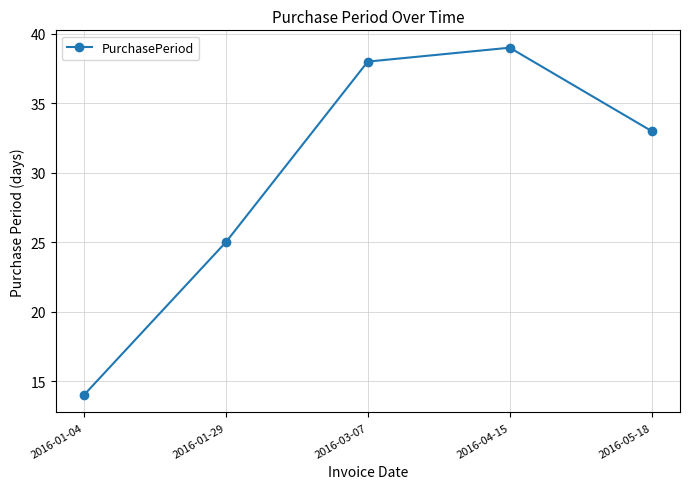

What is the value of the 1st point from the left?

14